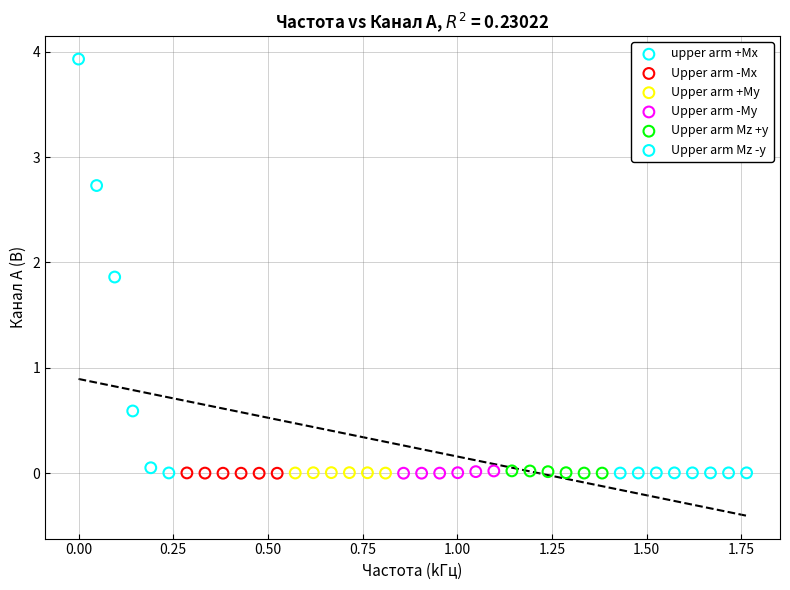

What are all the series names shown in the legend?

upper arm +Mx, Upper arm -Mx, Upper arm +My, Upper arm -My, Upper arm Мz +y, Upper arm Мz -y